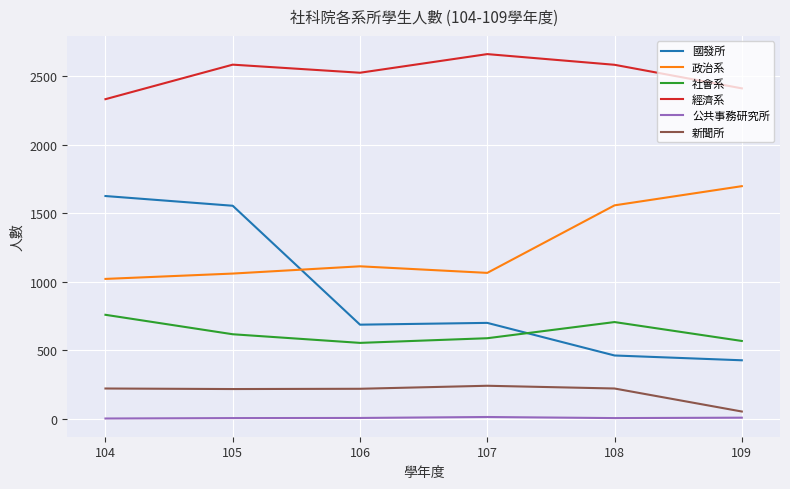

At which label is 社會系 closest to 654?

105